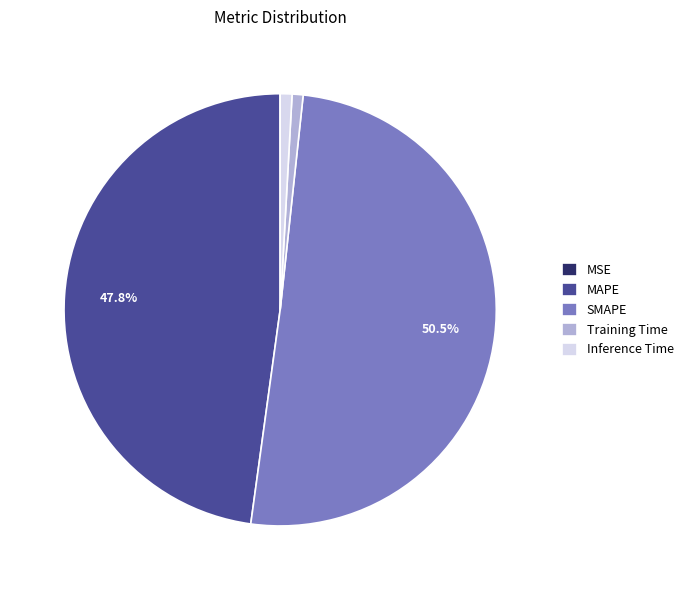

What is the majority slice?

SMAPE